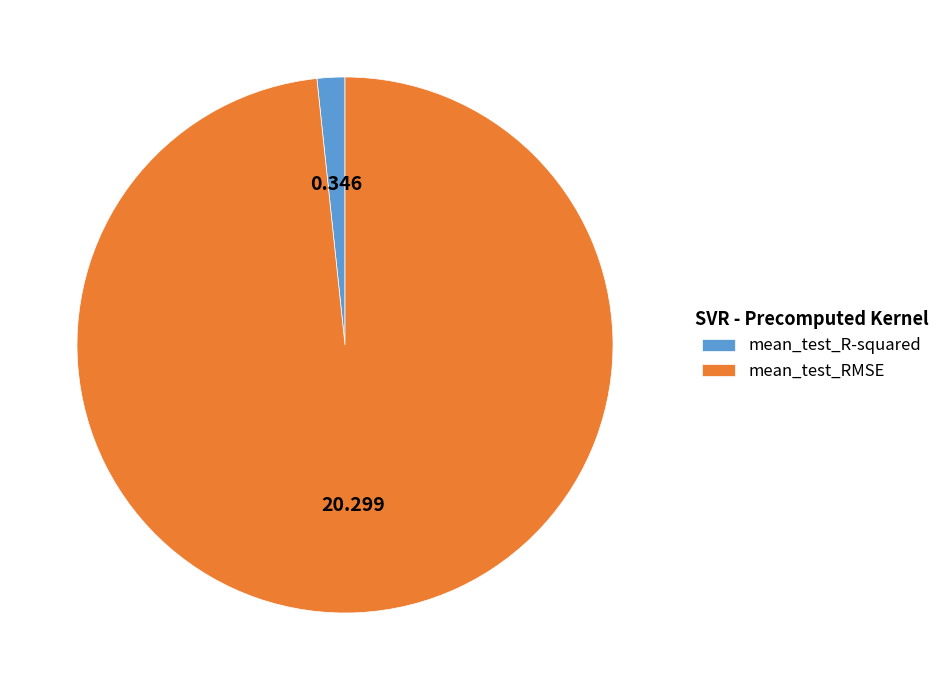

What is the smallest slice in the pie chart?

mean_test_R-squared